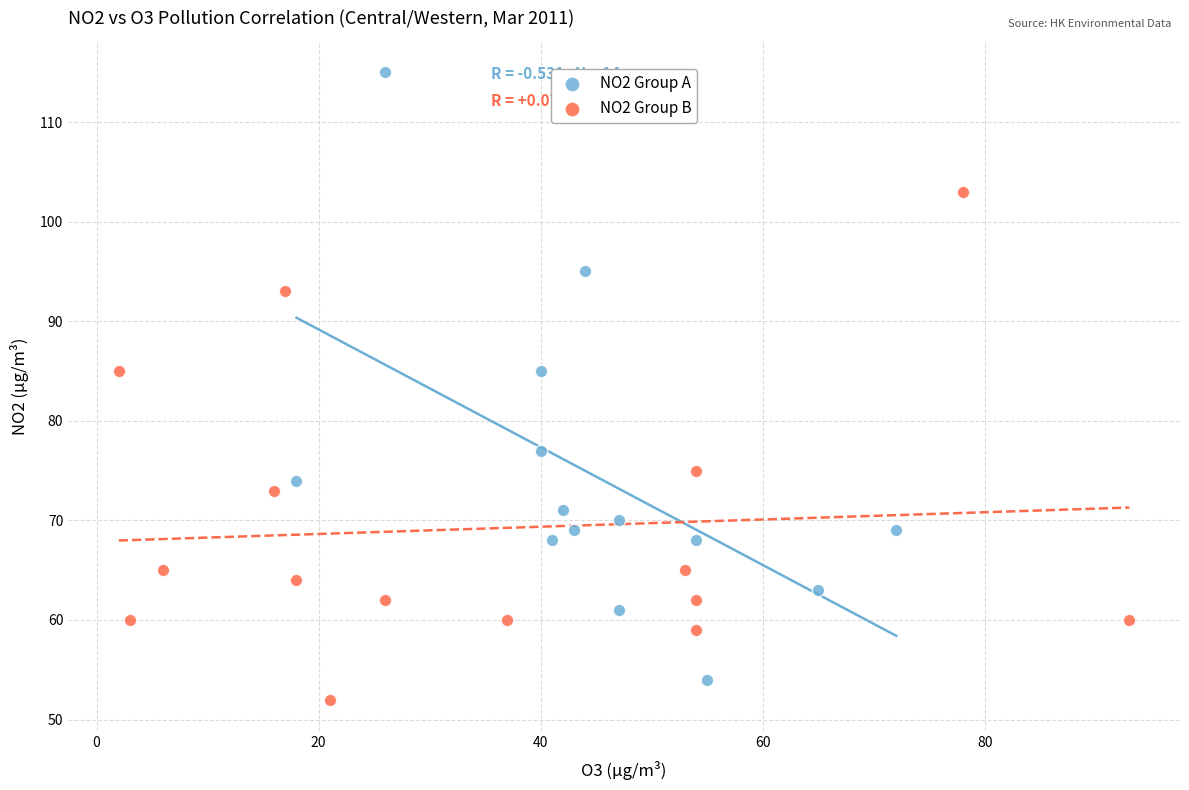

Which series has the widest spread of Y values?

NO2 Group A